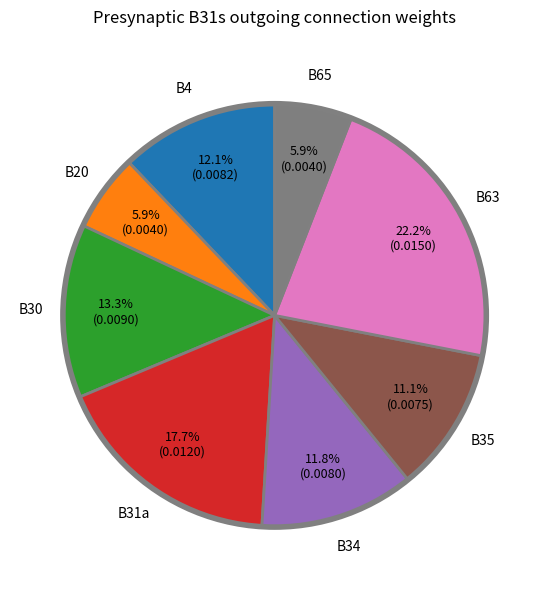

Does any single category account for the majority?

No